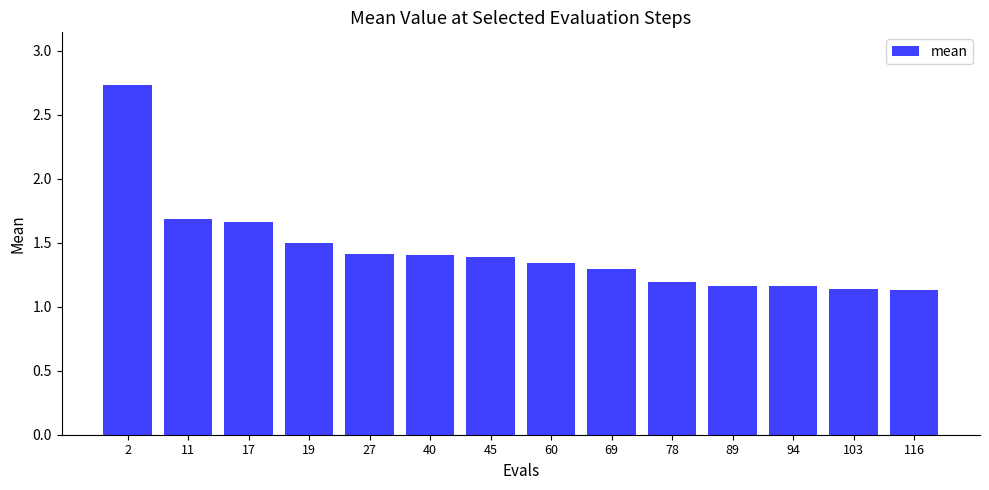

What is the difference between the maximum and minimum values?

1.6